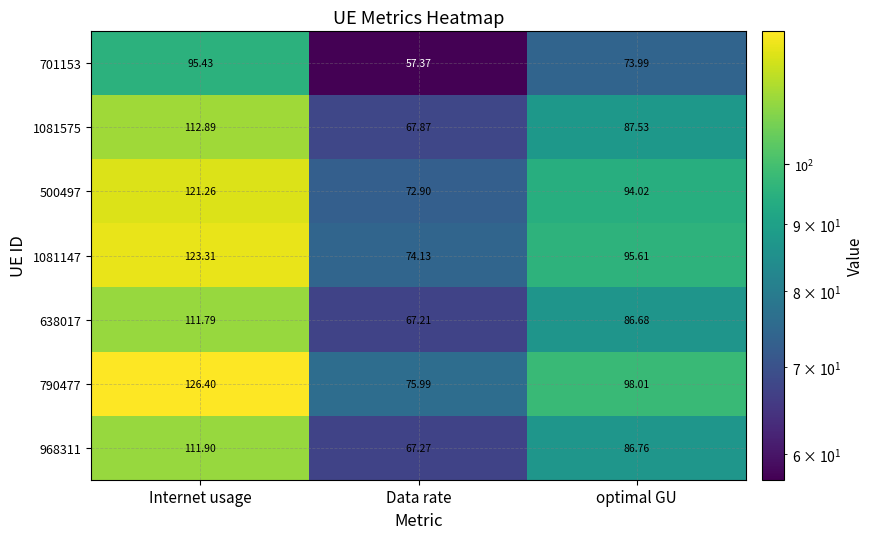

Rank the categories by 1081147 value from lowest to highest.

Data rate, optimal GU, Internet usage